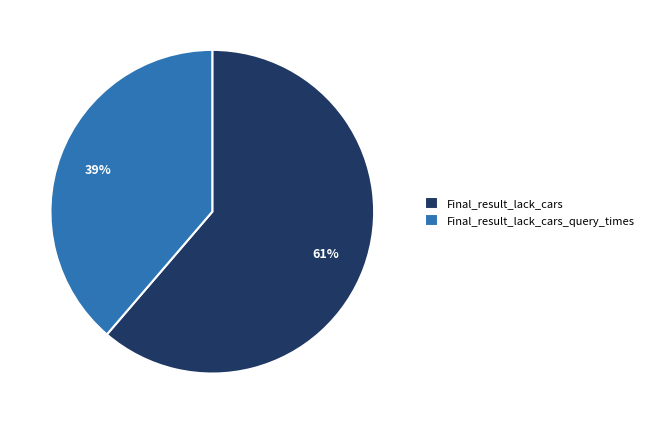

Count the number of slices in the pie.

2